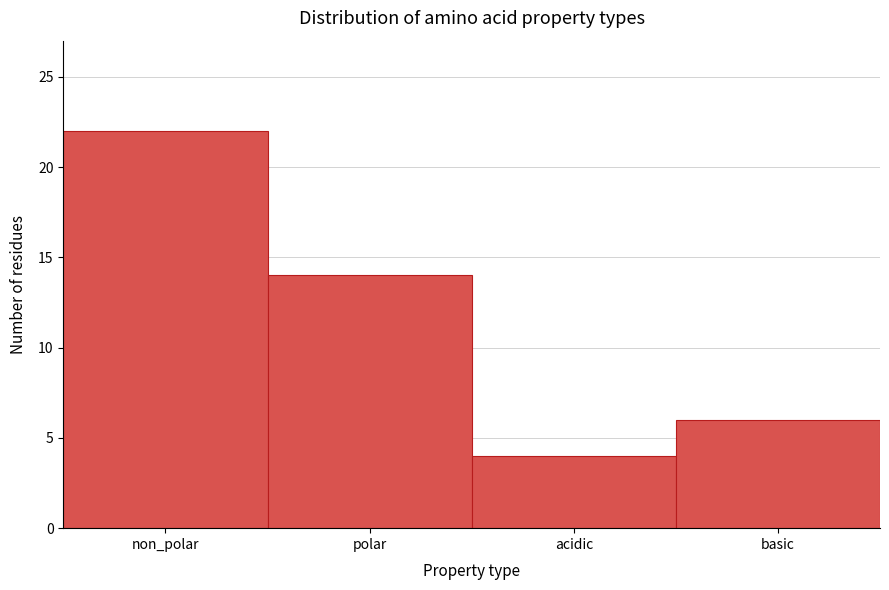

Reading right to left, what are all the values shown in this chart?

6	4	14	22